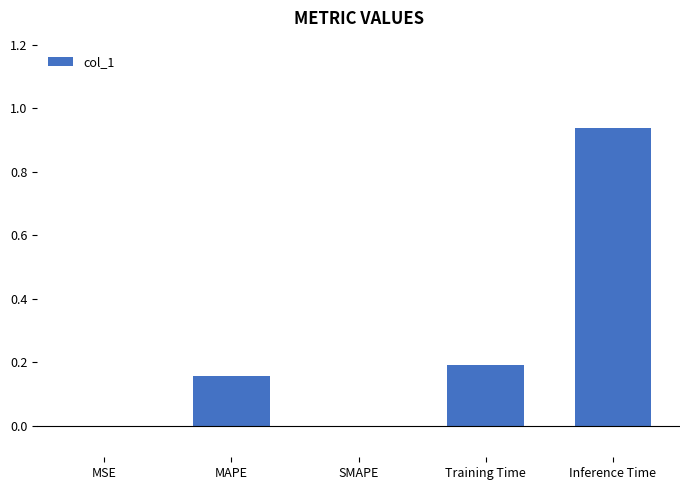

Which label corresponds to the largest value in the chart?

Inference Time